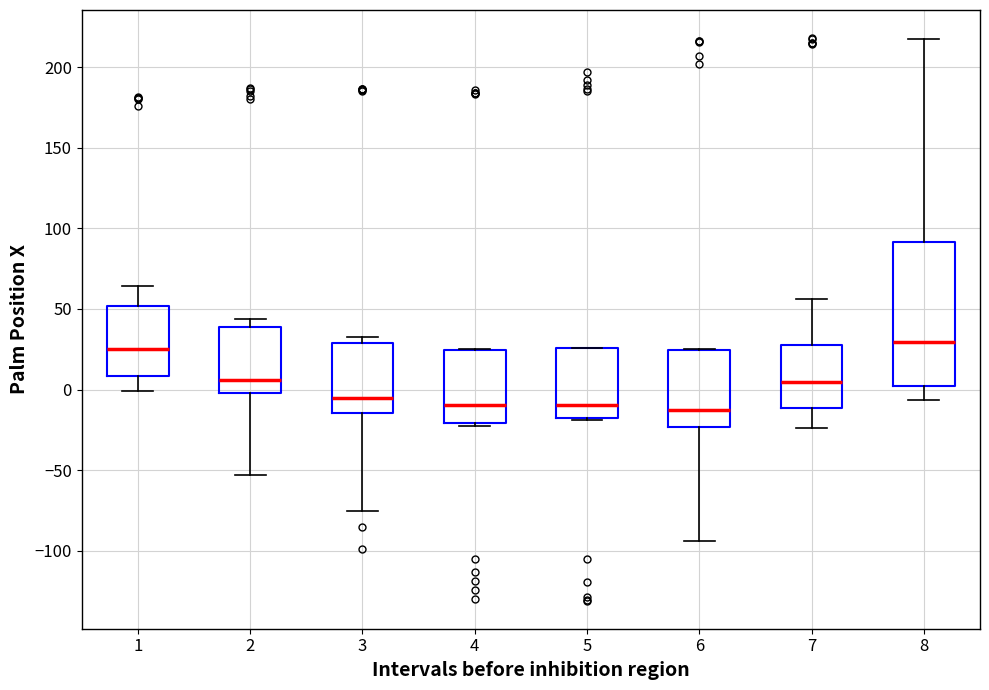

Where does the median line of the box at x = 4 sit on the y-axis? The values are not printed on the chart, so give them approximately, as read against the axis.

-10